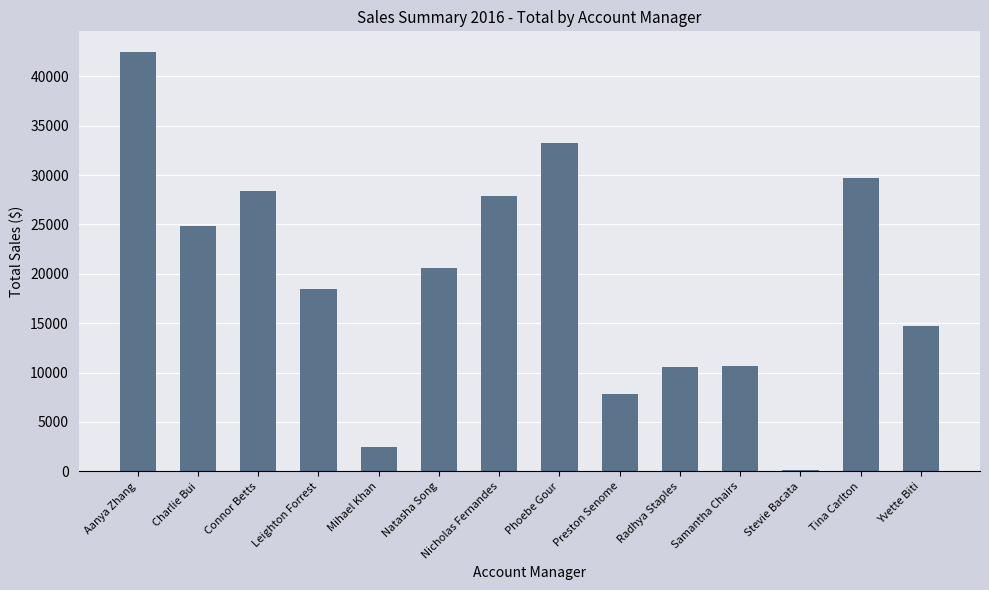

What is the sum of all values?

272077.5